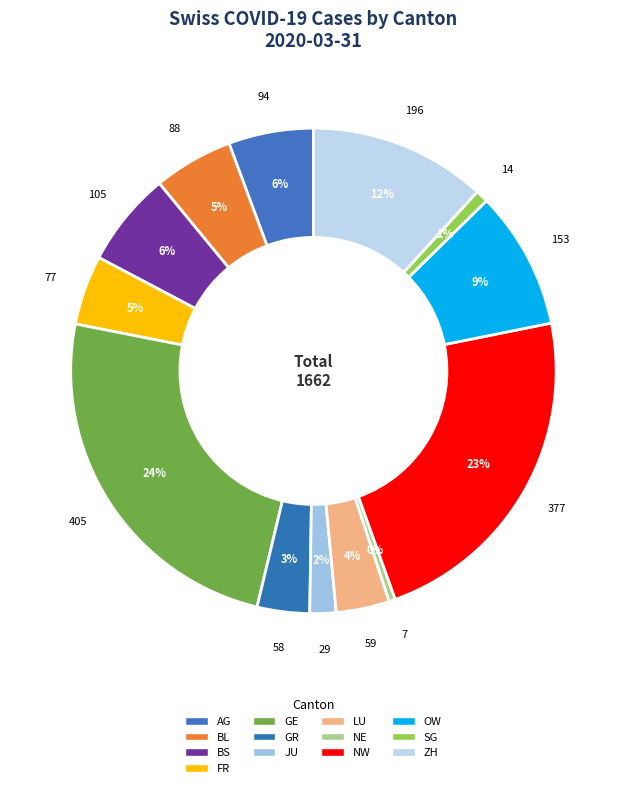

How many slices are in this pie chart?

13